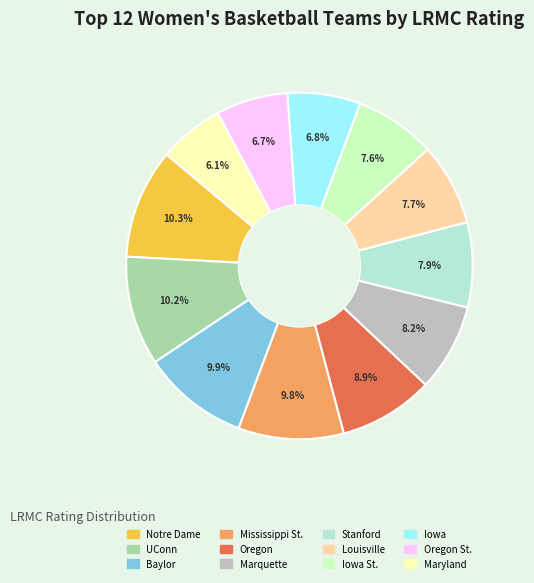

How many segments does this pie chart have?

12